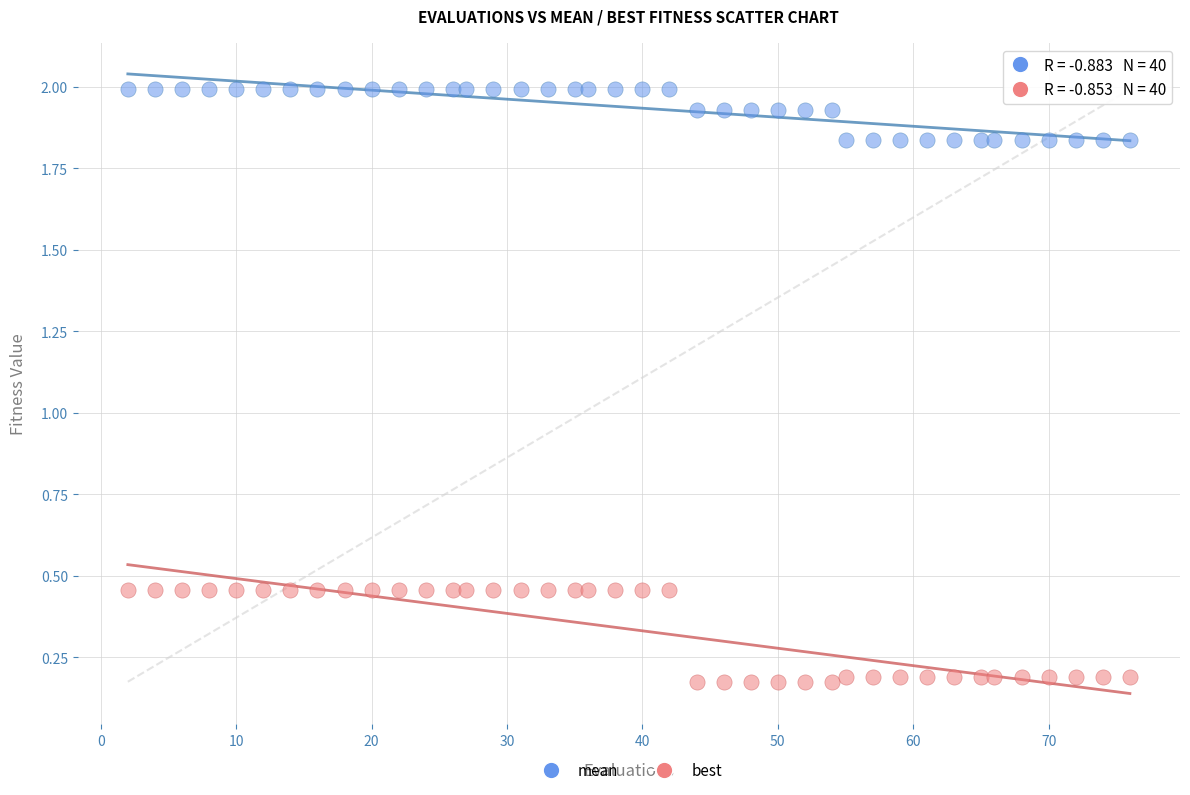

Across all data points, what is the range of X values (max minus min)?

74.0